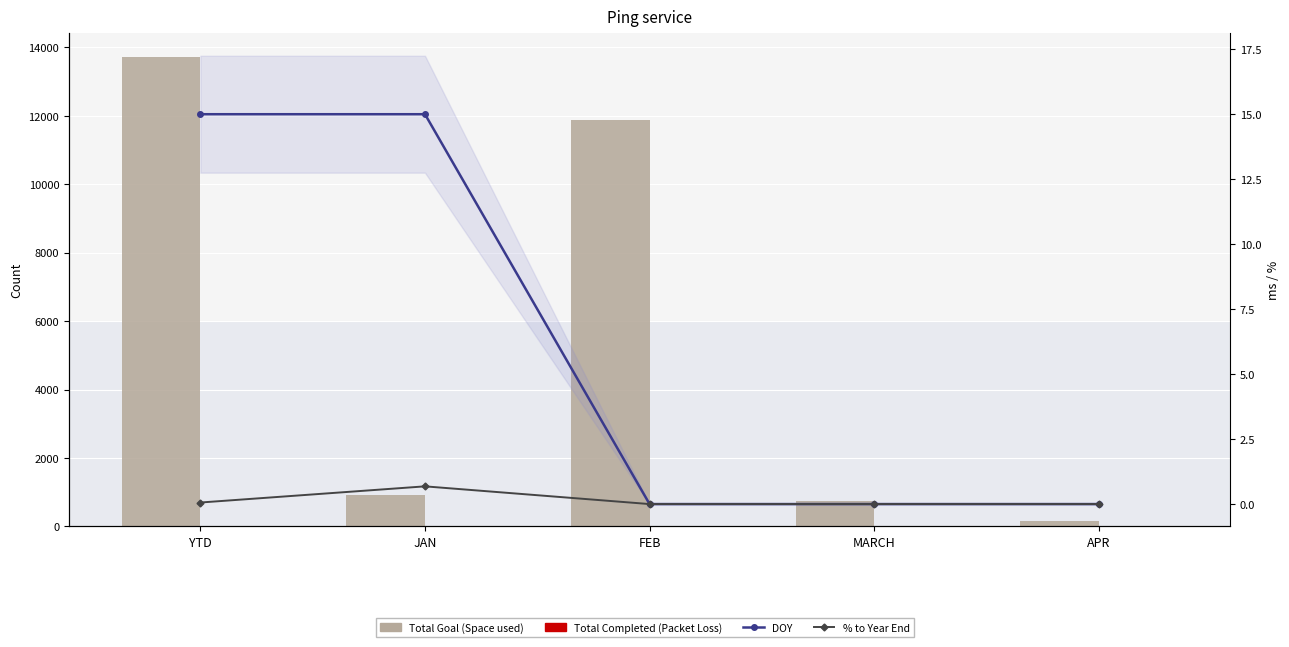

Count the number of data series in this chart.

4